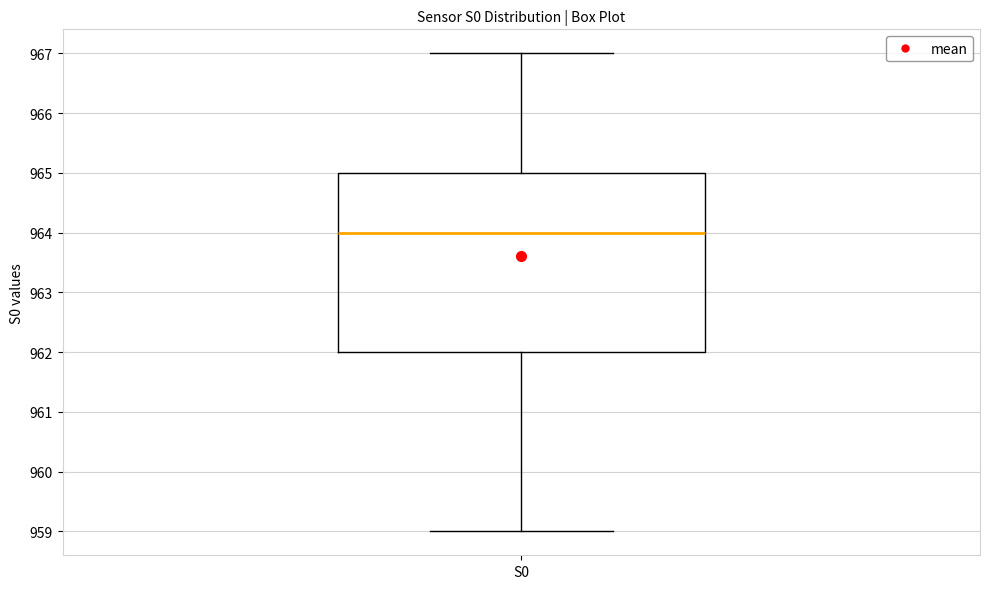

Read this box plot against the y-axis: the position of the median line, the range covered by the box, and the ends of both whiskers. The values are not printed on the chart, so give them approximately, as read against the axis.

median 964, box 962 to 965, whiskers 959 to 967